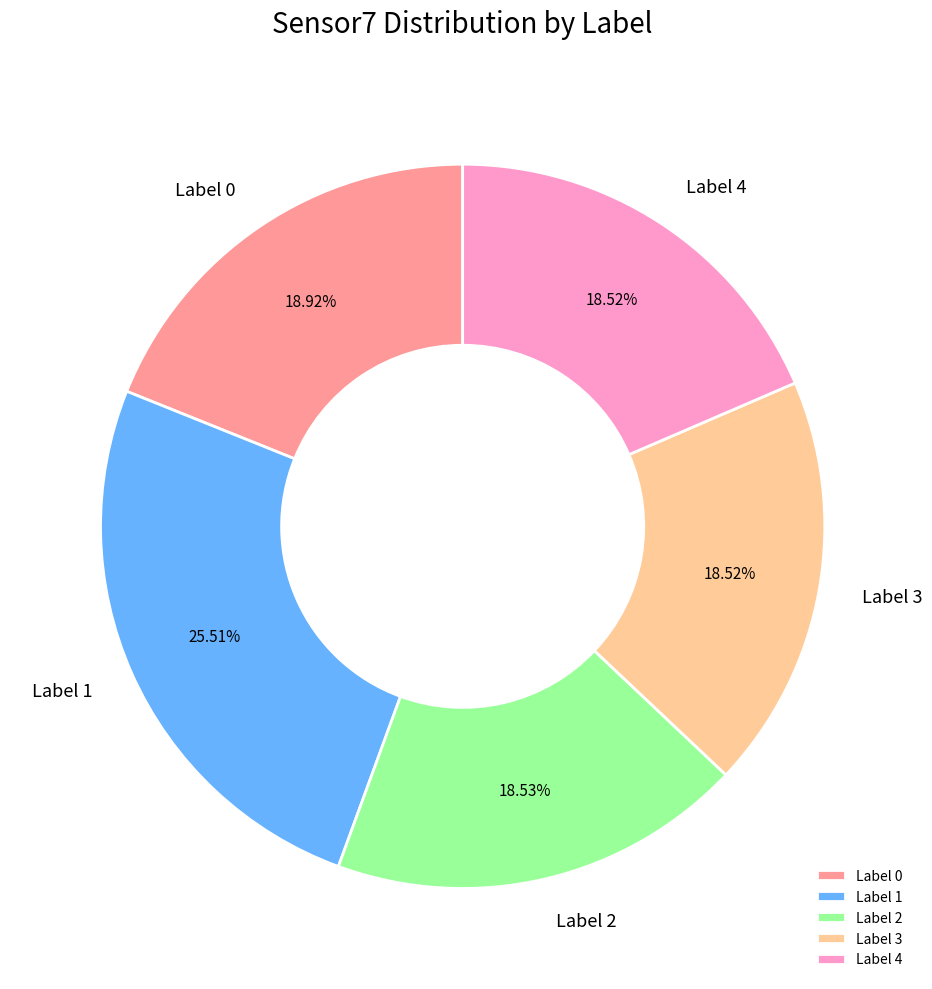

To the nearest percent, what portion does Label 0 represent?

19%